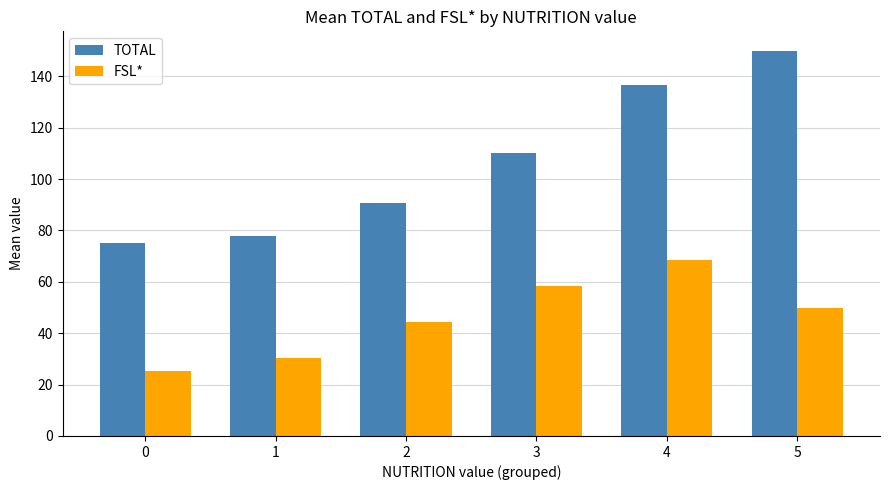

Where does the FSL* series first go above 50?

3